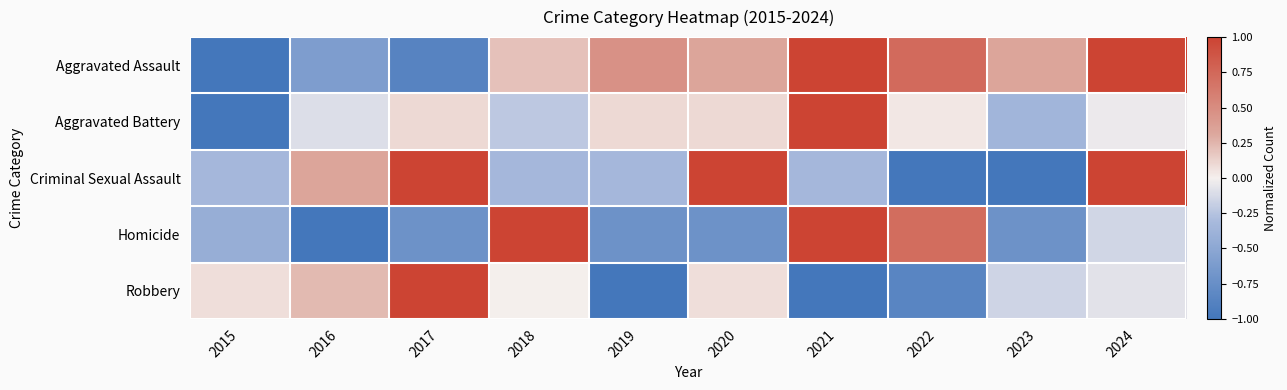

Reading right to left, what are all the values shown in this chart?

Aggravated Assault: 2024=1.0	2023=0.3	2022=0.7	2021=1.0	2020=0.3	2019=0.5	2018=0.2	2017=-0.9	2016=-0.6	2015=-1.0
Aggravated Battery: 2024=-0.0	2023=-0.4	2022=0.0	2021=1.0	2020=0.1	2019=0.1	2018=-0.2	2017=0.1	2016=-0.1	2015=-1.0
Criminal Sexual Assault: 2024=1.0	2023=-1.0	2022=-1.0	2021=-0.3	2020=1.0	2019=-0.3	2018=-0.3	2017=1.0	2016=0.3	2015=-0.3
Homicide: 2024=-0.1	2023=-0.7	2022=0.7	2021=1.0	2020=-0.7	2019=-0.7	2018=1.0	2017=-0.7	2016=-1.0	2015=-0.4
Robbery: 2024=-0.1	2023=-0.2	2022=-0.8	2021=-1.0	2020=0.1	2019=-1.0	2018=0.0	2017=1.0	2016=0.2	2015=0.1